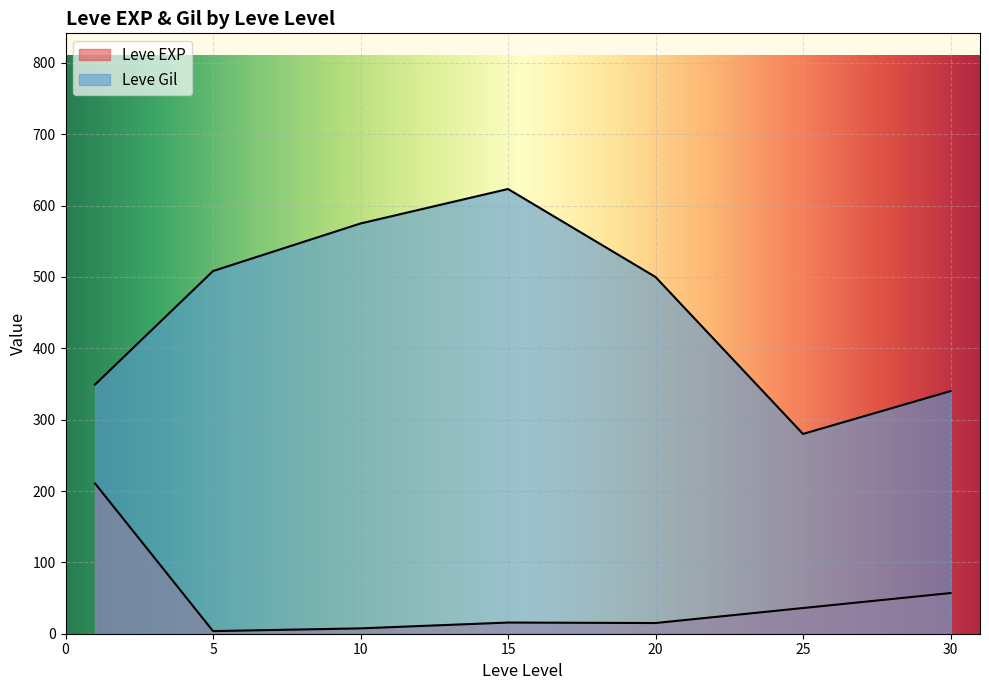

How many lines are shown in the chart?

2